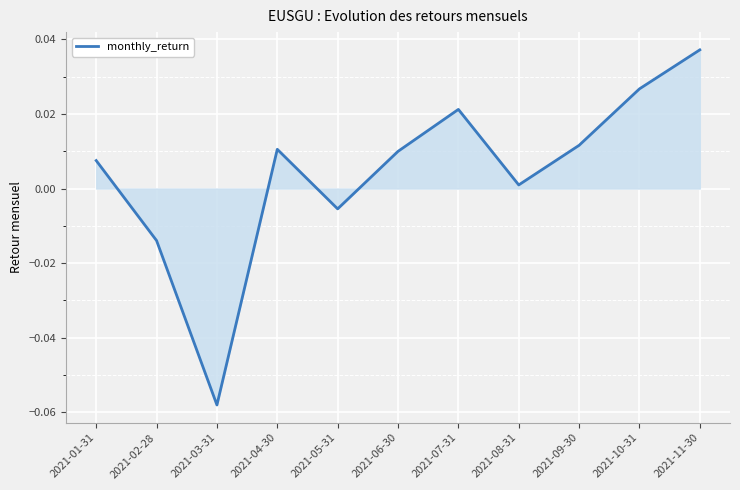

The chart shows a value of 0.0 at 2021-09-30. True or false?

True